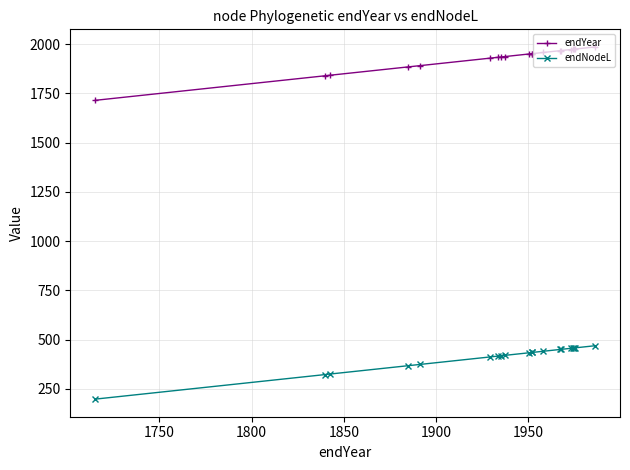

What is the minimum value for endNodeL?

198.5